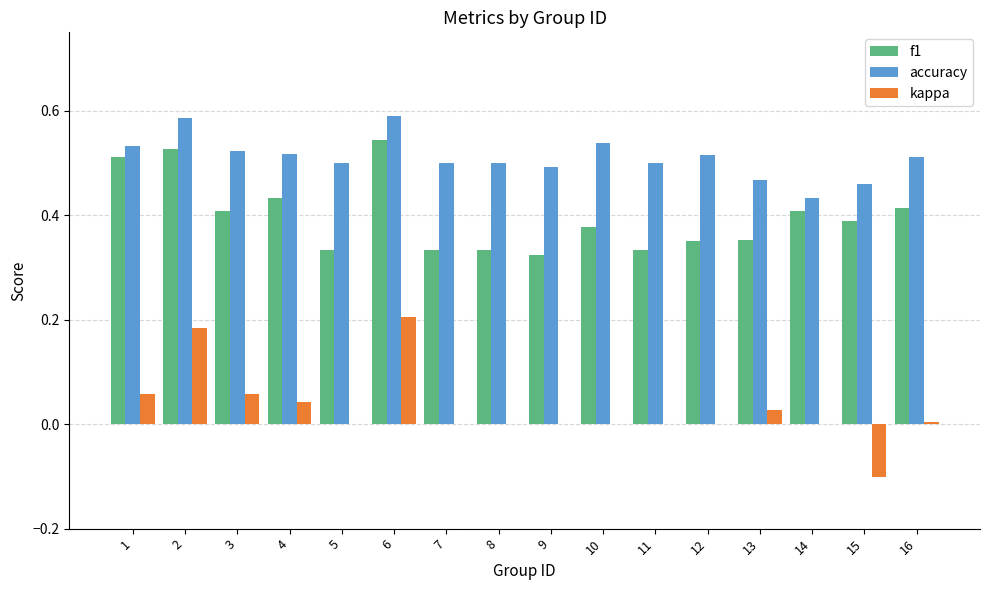

What is the total value across all series at 15?

0.7